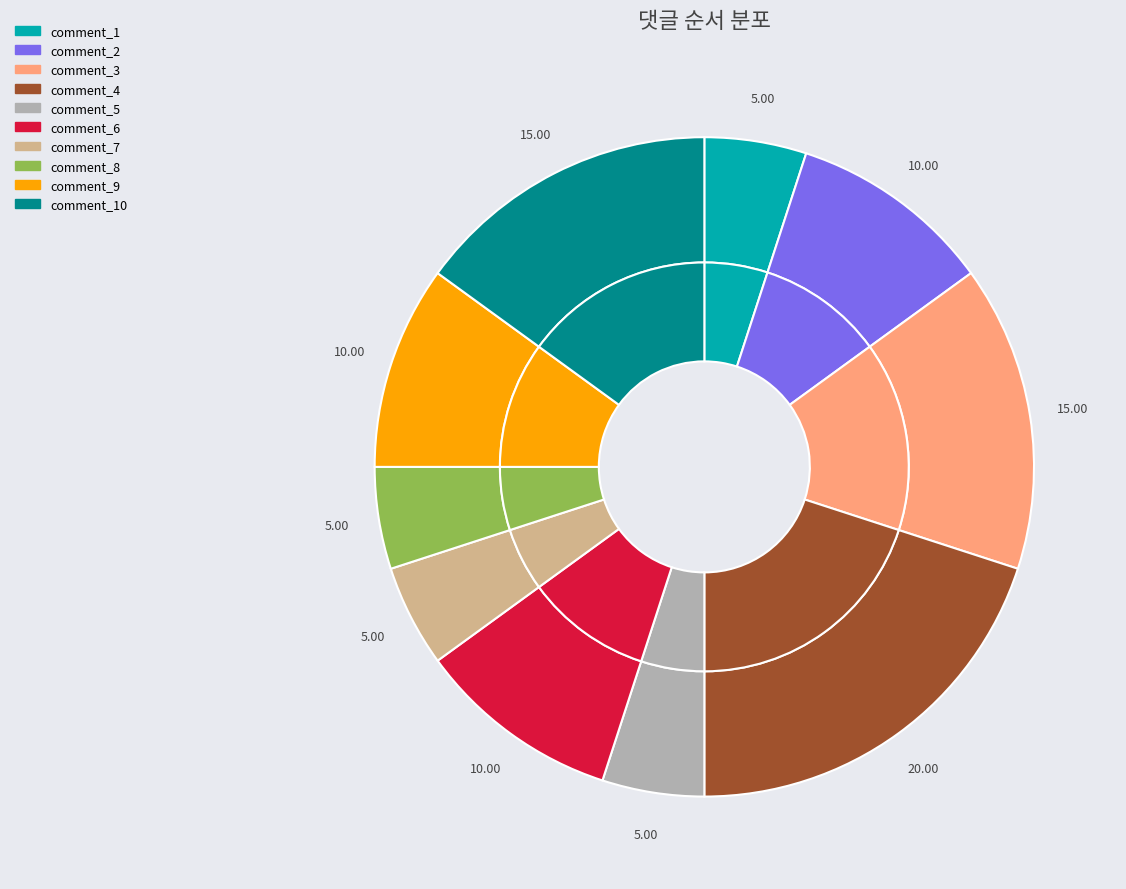

To the nearest percent, what percentage of the pie is comment_4?

20%